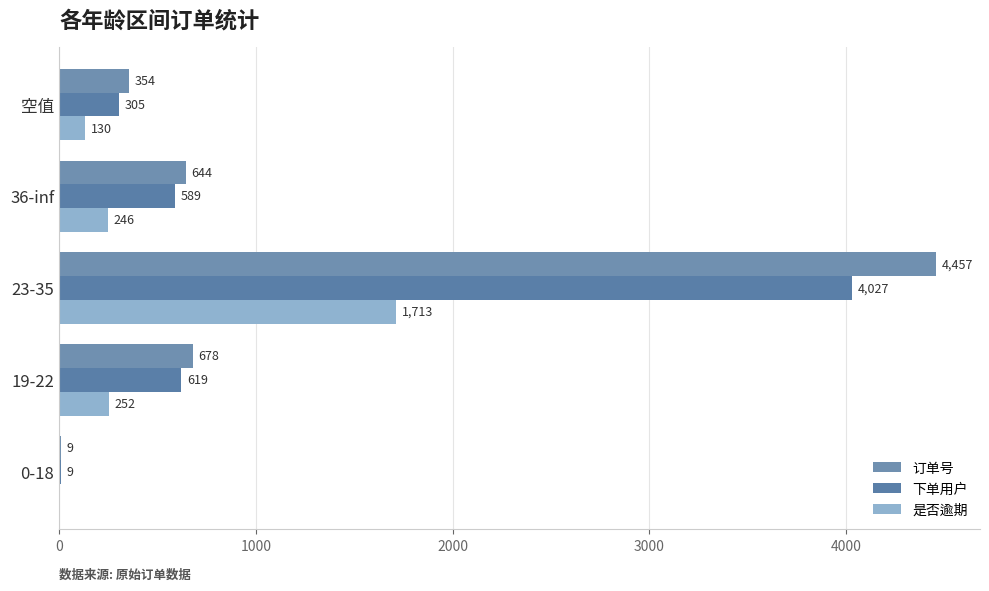

Count the number of data series in this chart.

3